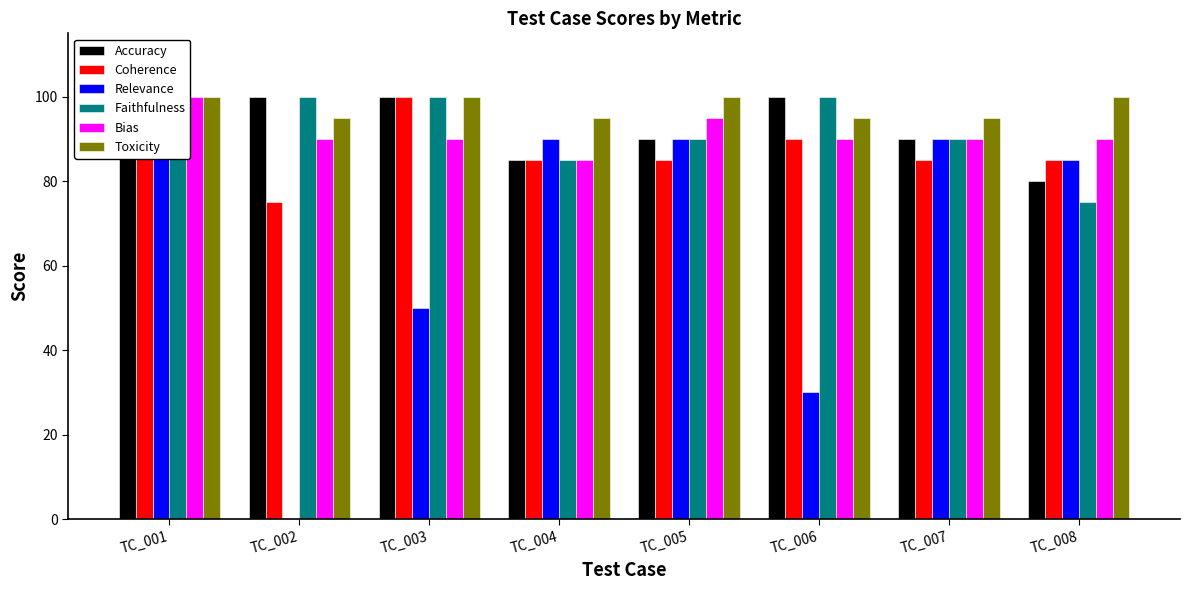

At which category does the chart reach its minimum across all series?

TC_002